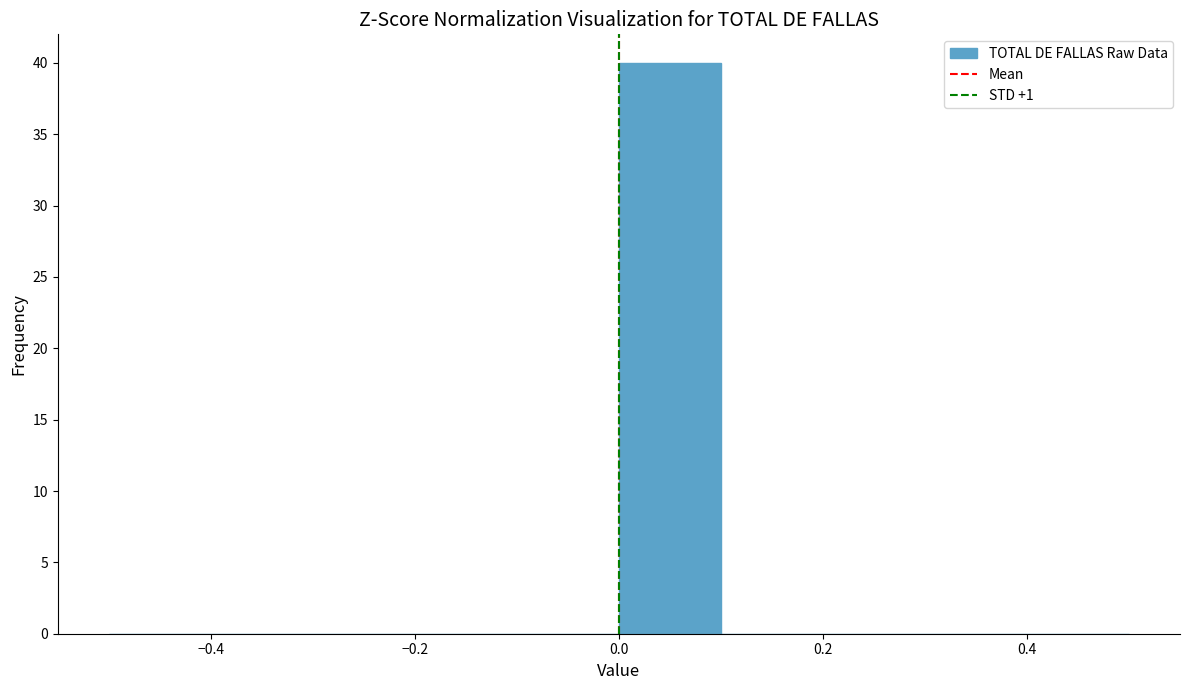

Which range on the x-axis has the tallest bar?

0.0 to 0.1